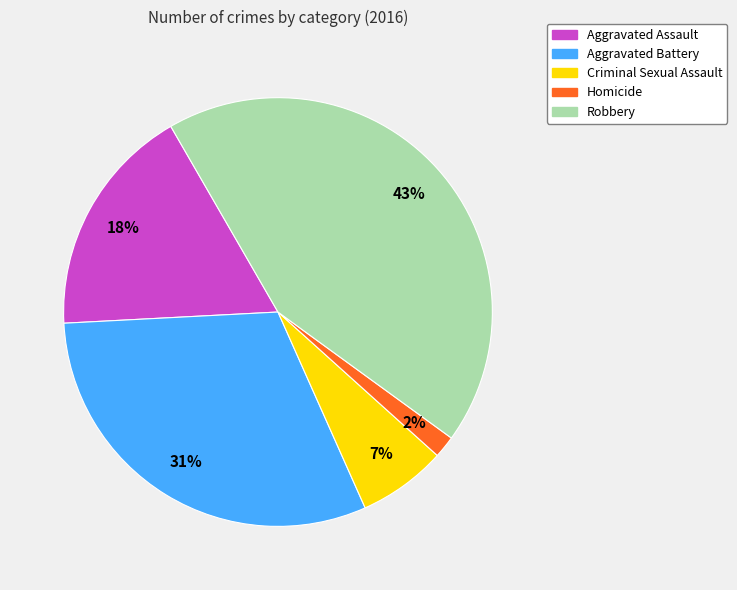

Which category has the biggest portion of the pie?

Robbery